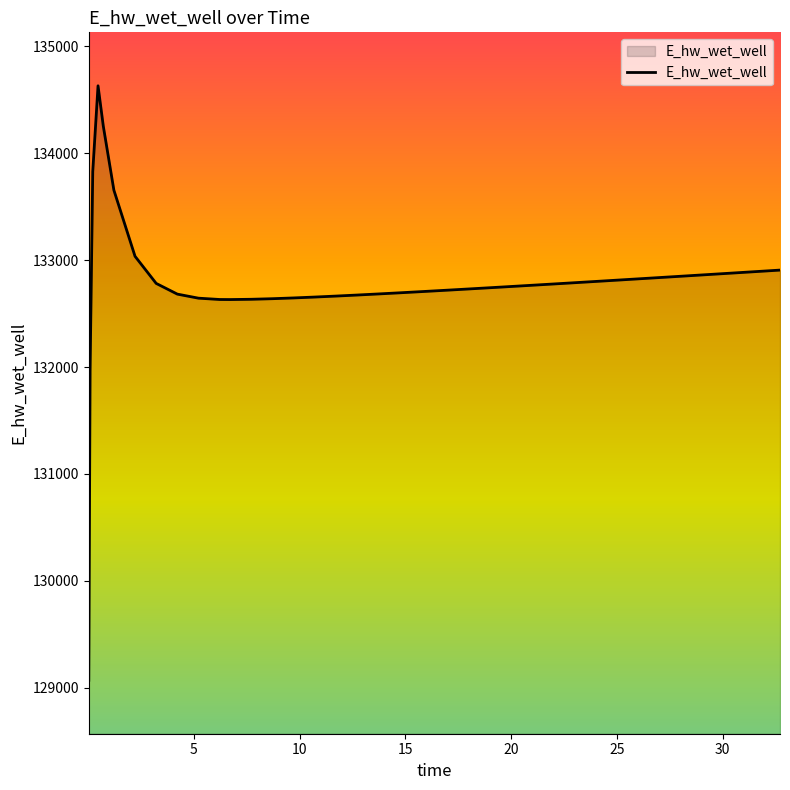

What is the smallest value displayed?

129070.8